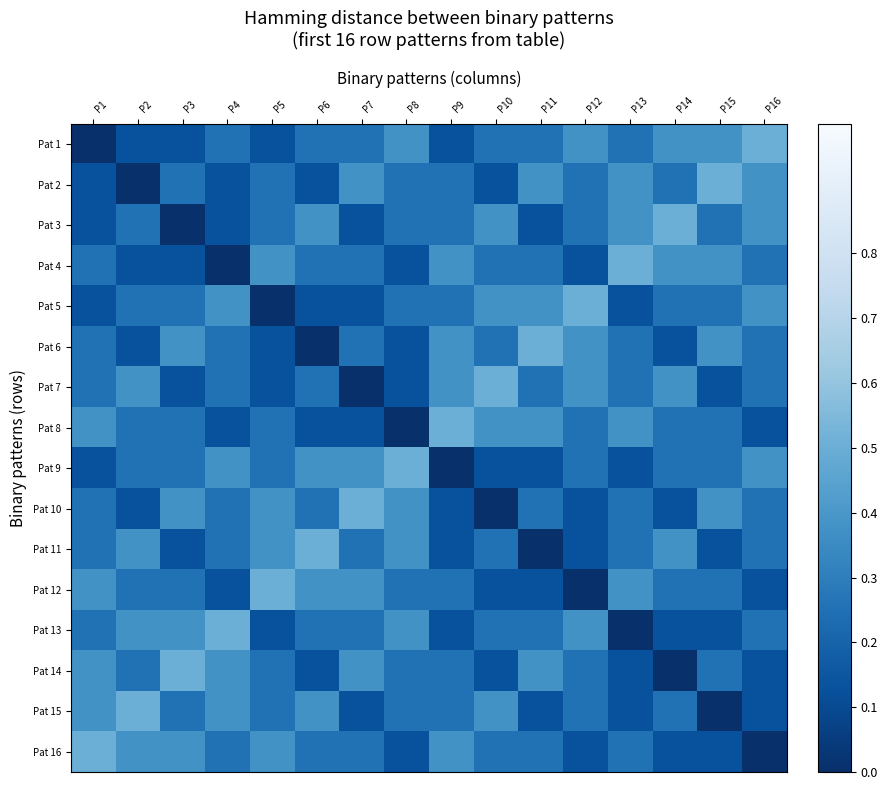

What is the maximum value shown in the chart?

0.5